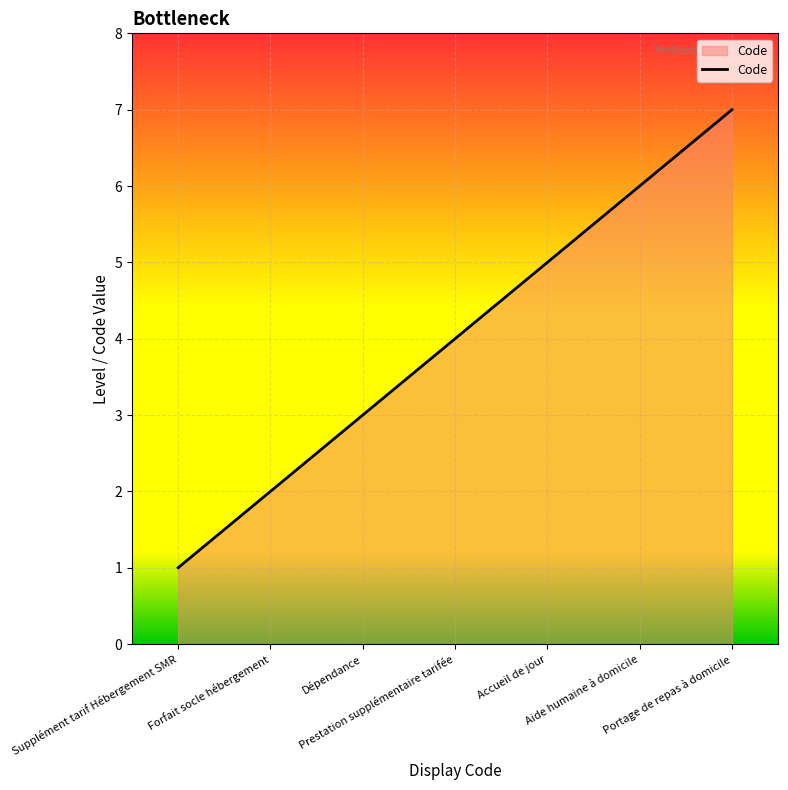

What is the minimum value shown in the chart?

1